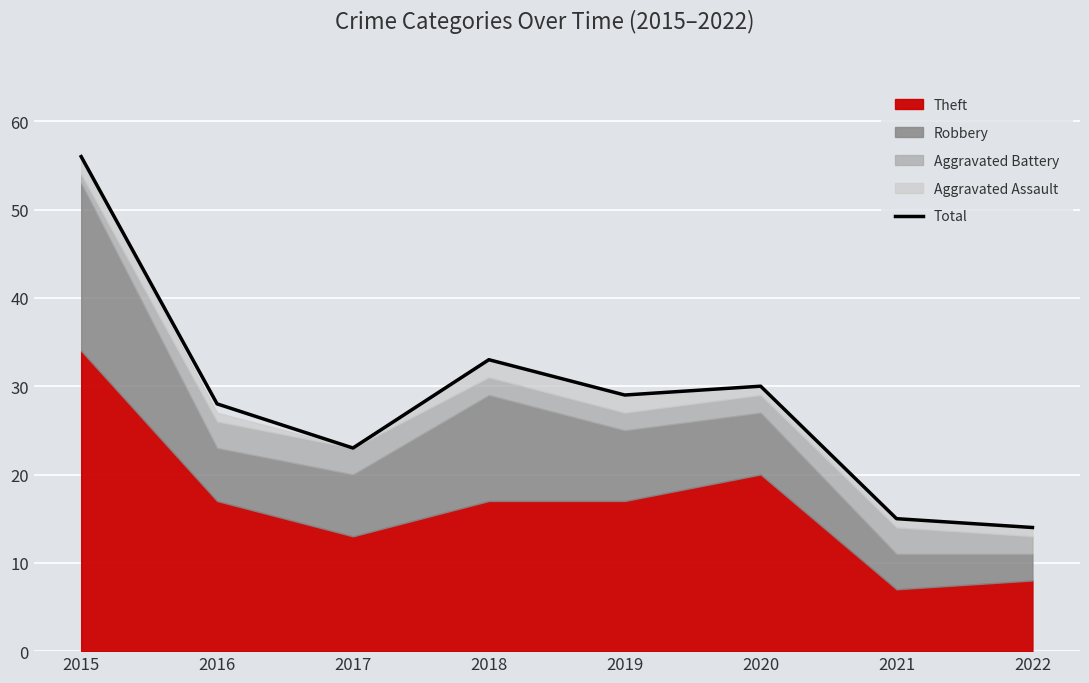

How many data points are less than 29?

4